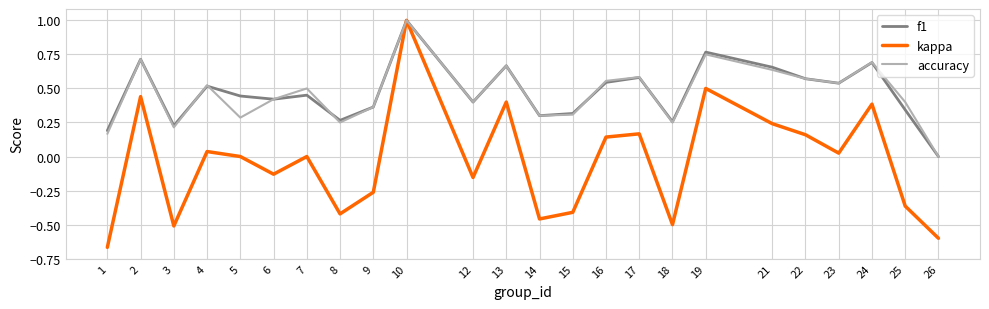

Does the chart have visible grid lines?

Yes